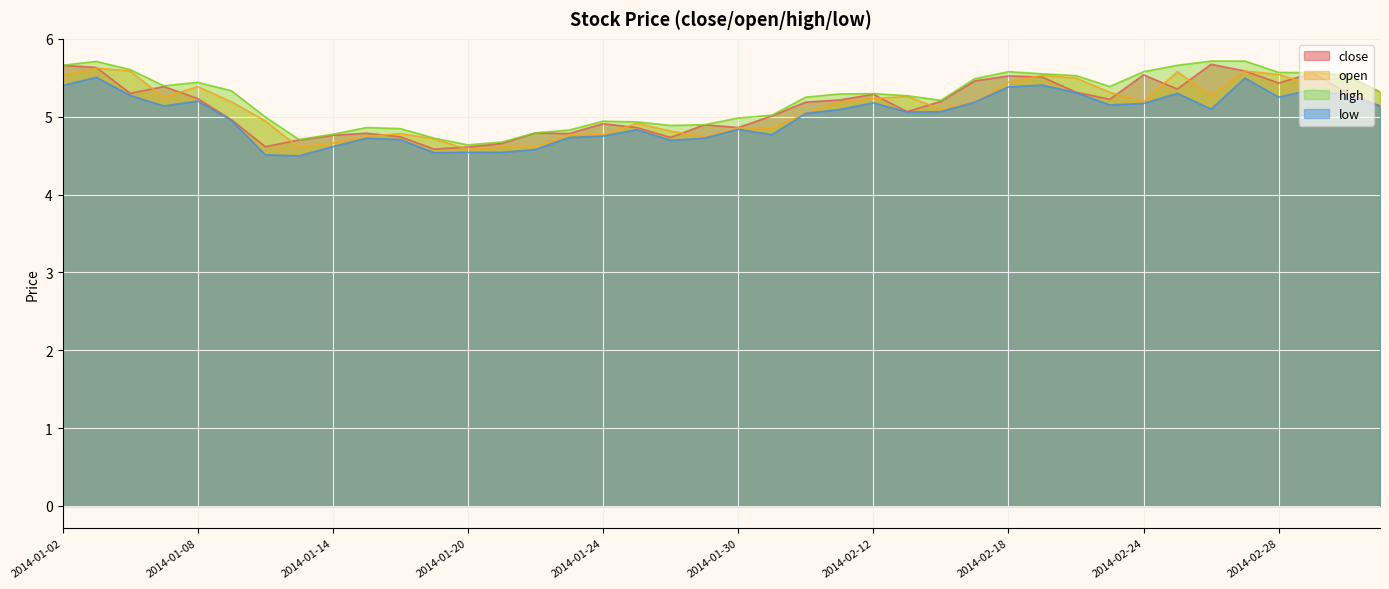

Reading left to right, transcribe all the data shown in this chart.

close: 5.7	5.6	5.3	5.4	5.2	5.0	4.6	4.7	4.8	4.8	4.7	4.6	4.6	4.7	4.8	4.8	4.9	4.9	4.7	4.9	4.9	5.0	5.2	5.2	5.3	5.1	5.2	5.5	5.5	5.5	5.3	5.2	5.5	5.4	5.7	5.6	5.4	5.6	5.3	5.1
open: 5.5	5.6	5.6	5.2	5.4	5.2	4.9	4.6	4.7	4.7	4.8	4.7	4.6	4.6	4.6	4.8	4.8	4.9	4.8	4.7	4.9	4.9	5.0	5.2	5.2	5.3	5.1	5.2	5.4	5.5	5.5	5.3	5.2	5.6	5.3	5.6	5.5	5.4	5.5	5.3
high: 5.7	5.7	5.6	5.4	5.4	5.3	5.0	4.7	4.8	4.9	4.8	4.7	4.6	4.7	4.8	4.8	4.9	4.9	4.9	4.9	5.0	5.0	5.3	5.3	5.3	5.3	5.2	5.5	5.6	5.6	5.5	5.4	5.6	5.7	5.7	5.7	5.6	5.6	5.5	5.3
low: 5.4	5.5	5.3	5.1	5.2	5.0	4.5	4.5	4.6	4.7	4.7	4.5	4.5	4.5	4.6	4.7	4.8	4.8	4.7	4.7	4.8	4.8	5.0	5.1	5.2	5.1	5.1	5.2	5.4	5.4	5.3	5.2	5.2	5.3	5.1	5.5	5.3	5.4	5.3	5.1